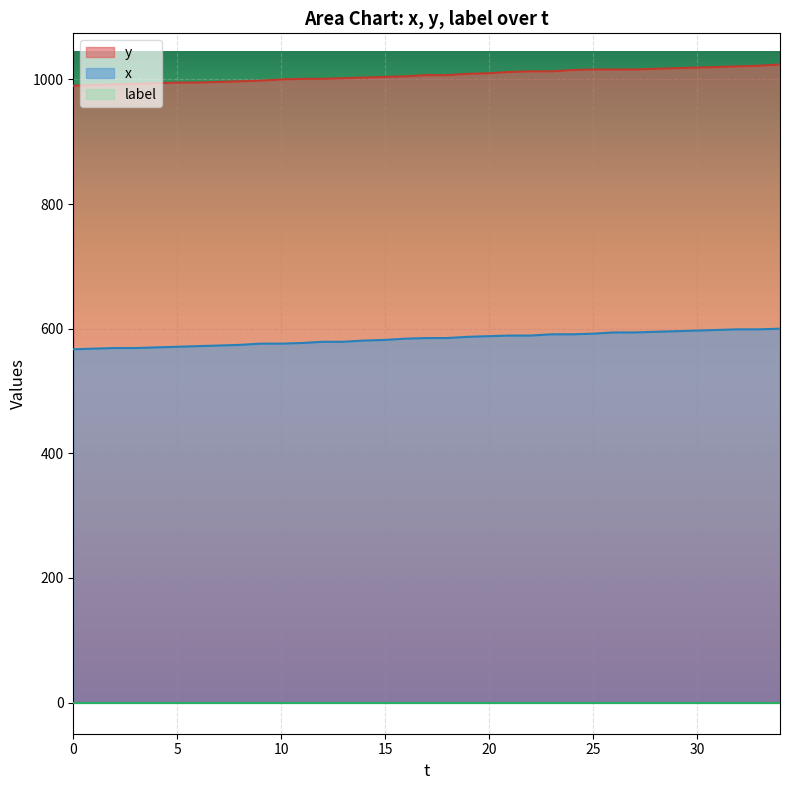

What value does the y series have at 5?

995